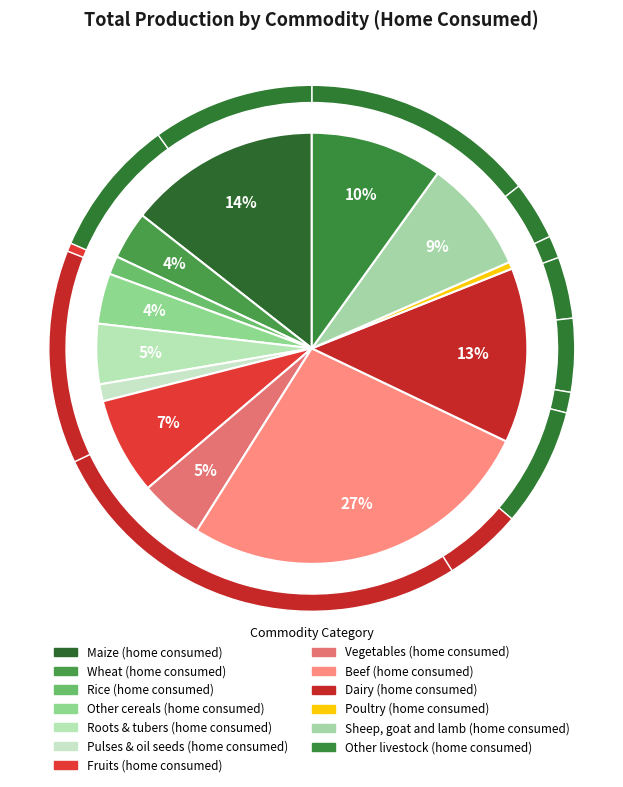

The Beef (home consumed) slice represents 27% of the pie. True or false?

True